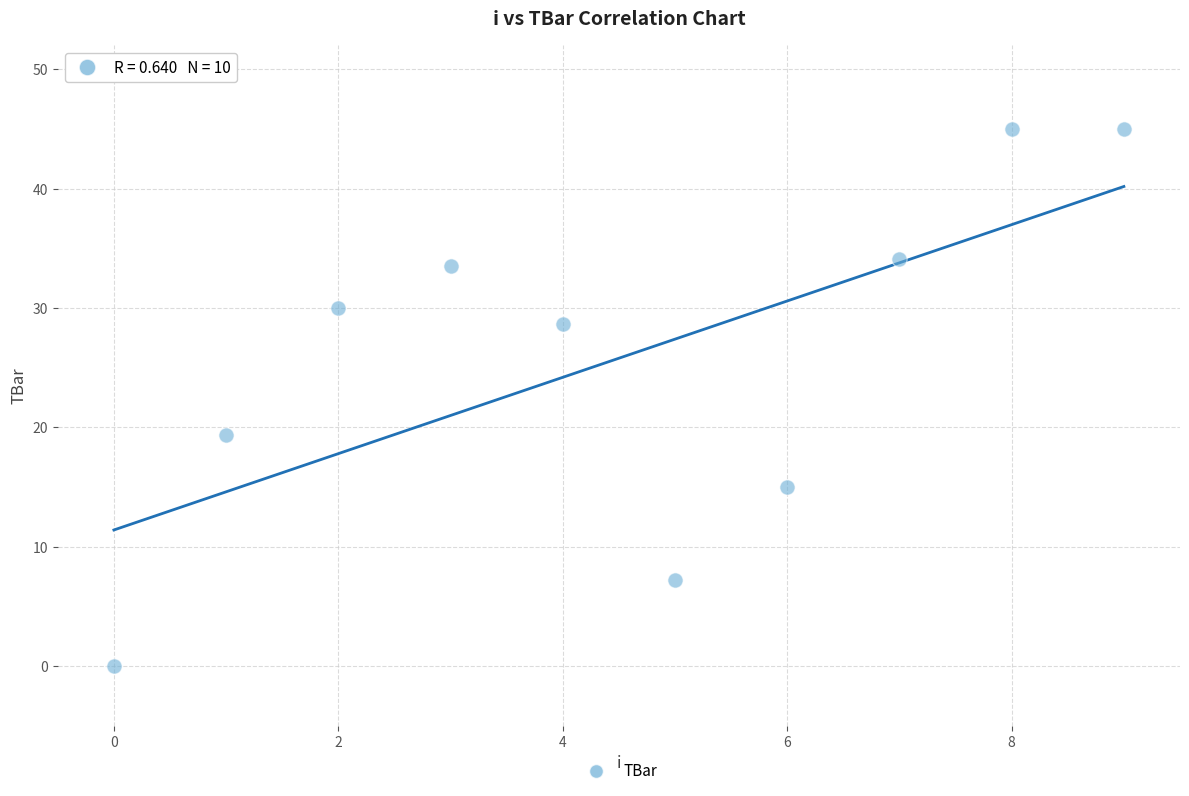

What is the range of Y values (max minus min)?

45.0